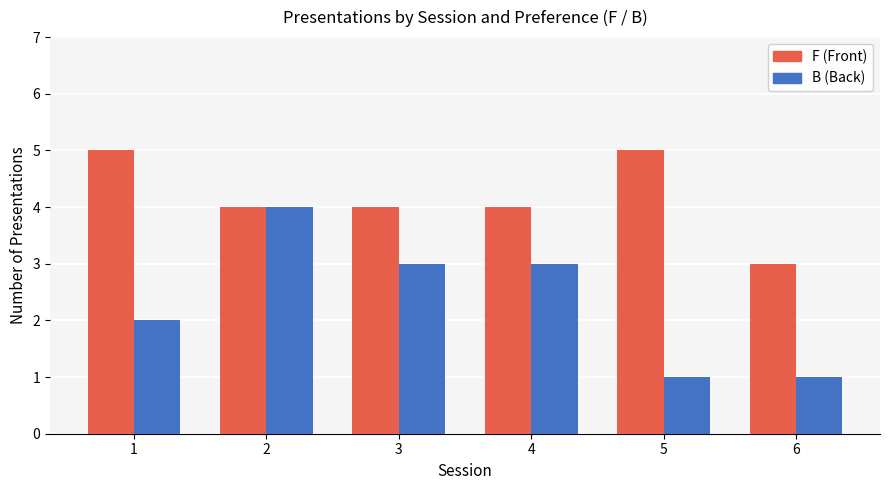

Reading left to right, extract all data points from this chart.

F (Front): 5	4	4	4	5	3
B (Back): 2	4	3	3	1	1